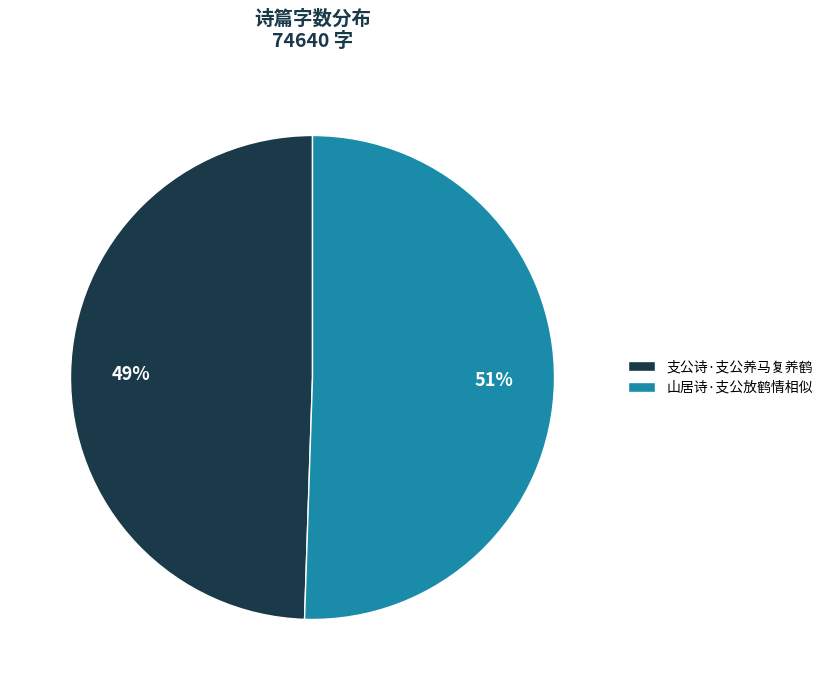

What is the smallest slice in the pie chart?

支公诗·支公养马复养鹤